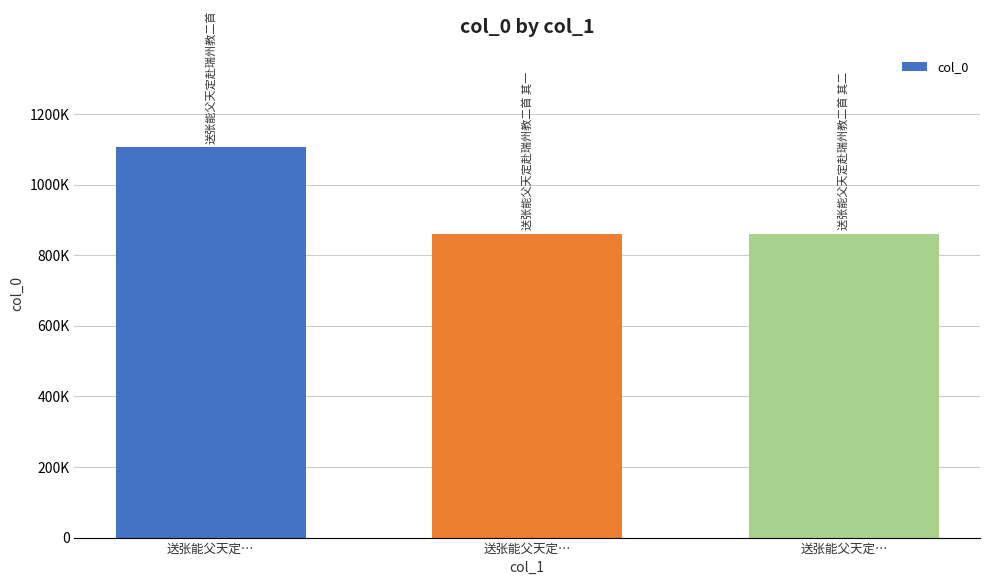

What is the sum of all values?

2826271